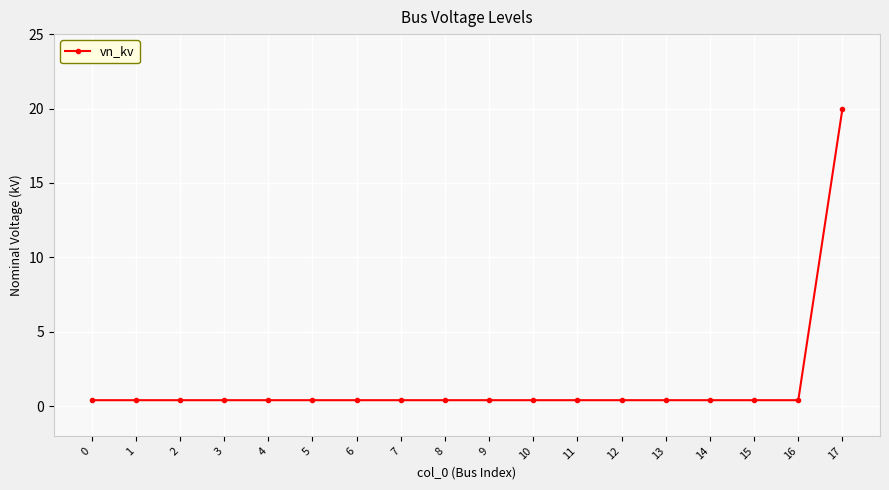

What is the smallest value displayed?

0.4